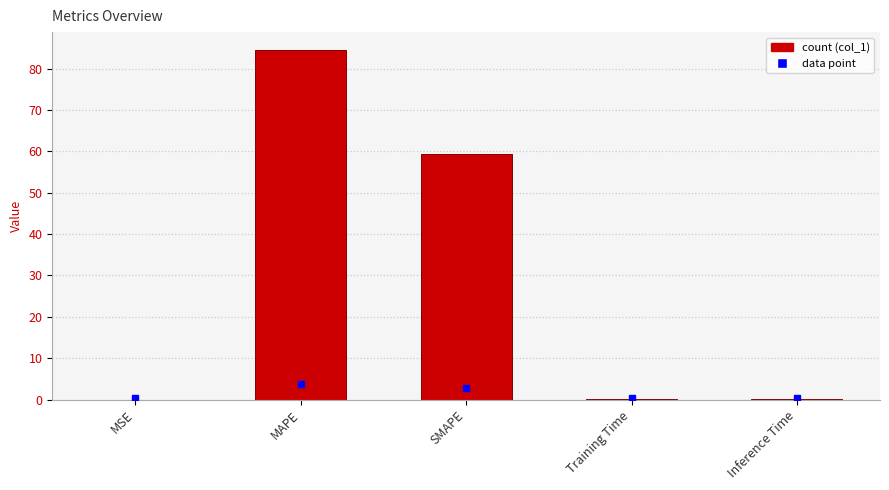

True or false: the data shows 59.5 at SMAPE.

True